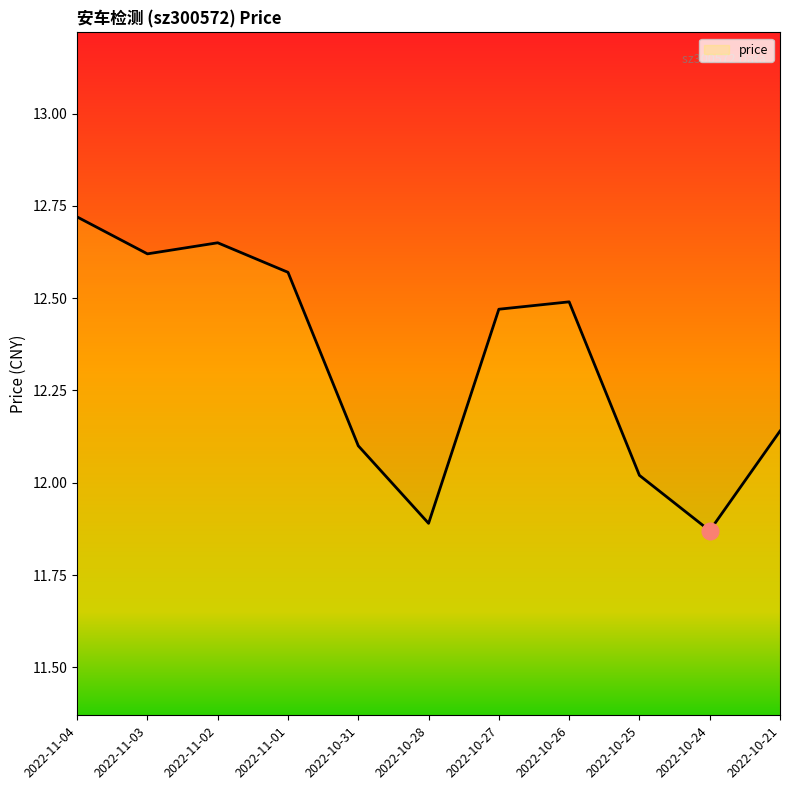

True or false: there are more than 2 points higher than both neighbors.

False